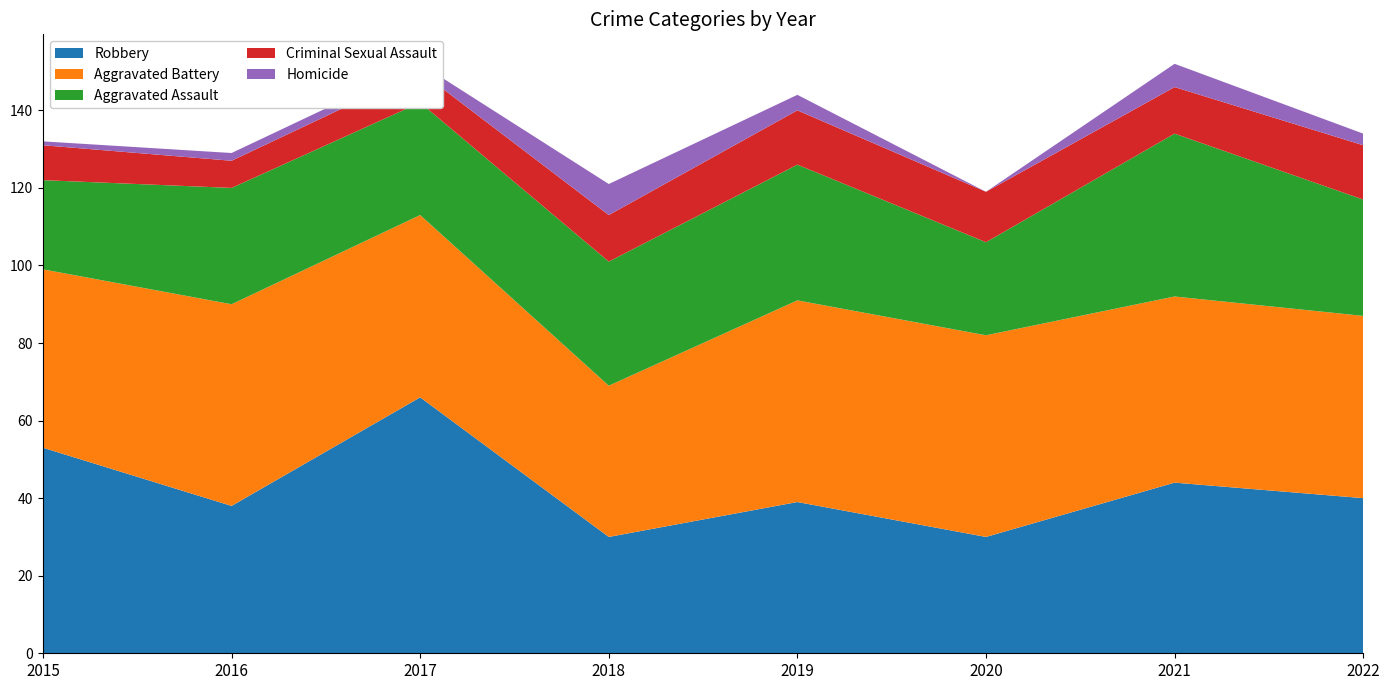

Reading right to left, list all the values displayed in this chart.

Robbery: 2022=40	2021=44	2020=30	2019=39	2018=30	2017=66	2016=38	2015=53
Aggravated Battery: 2022=47	2021=48	2020=52	2019=52	2018=39	2017=47	2016=52	2015=46
Aggravated Assault: 2022=30	2021=42	2020=24	2019=35	2018=32	2017=29	2016=30	2015=23
Criminal Sexual Assault: 2022=14	2021=12	2020=13	2019=14	2018=12	2017=8	2016=7	2015=9
Homicide: 2022=3	2021=6	2020=0	2019=4	2018=8	2017=2	2016=2	2015=1